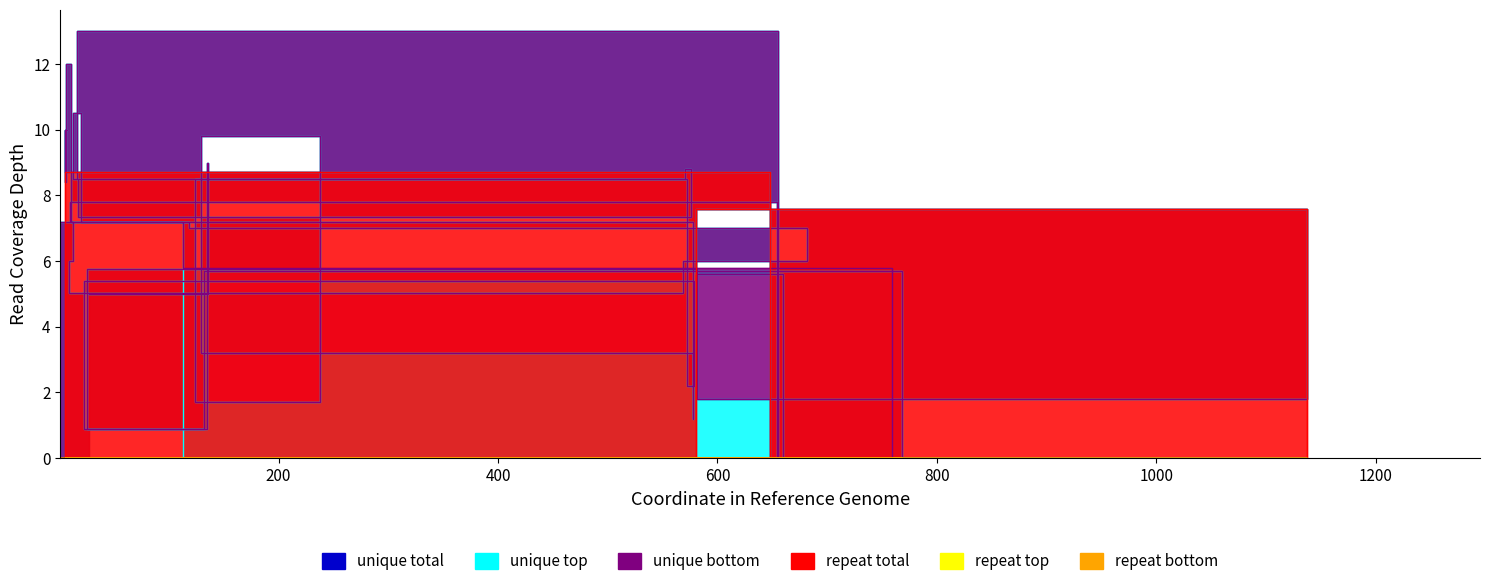

What is the greatest value displayed?

13.0